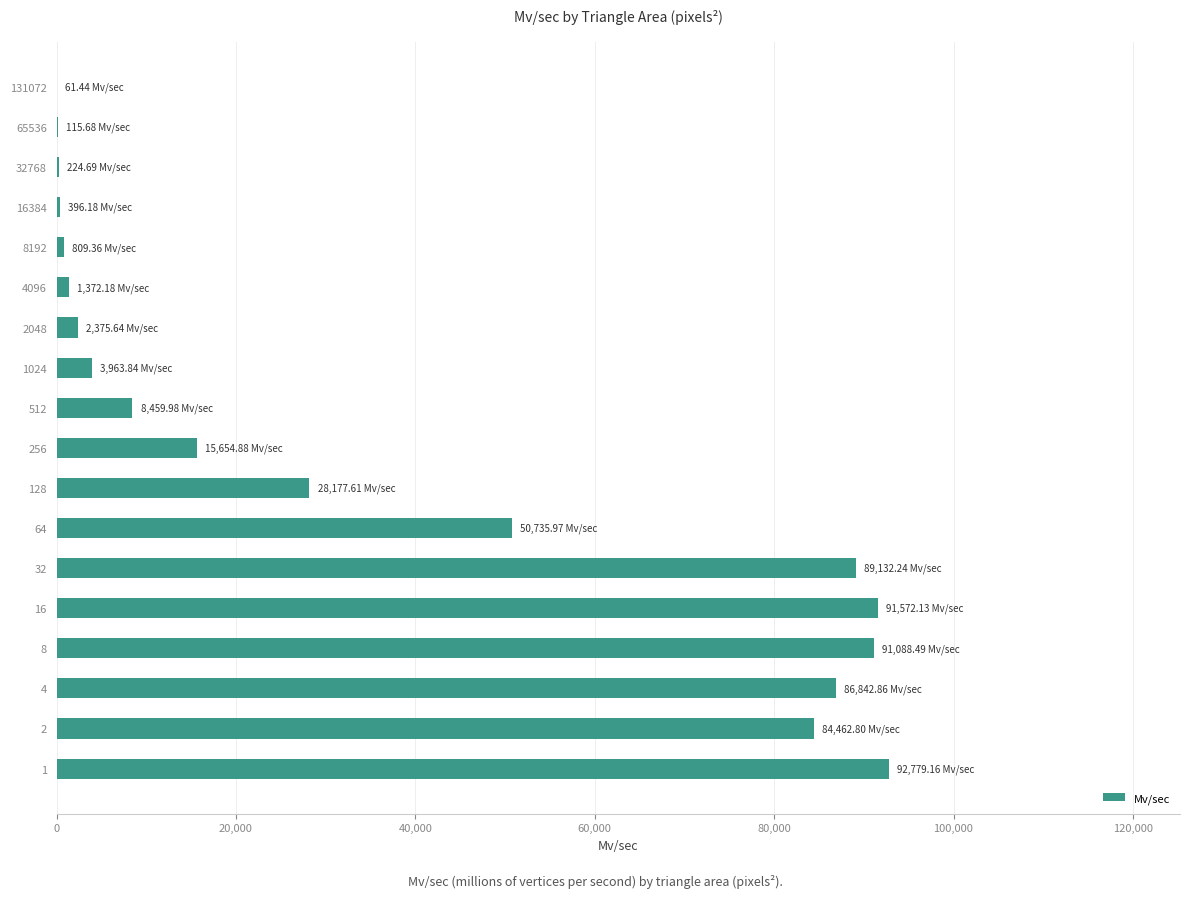

What is the sum of all values?

648225.1